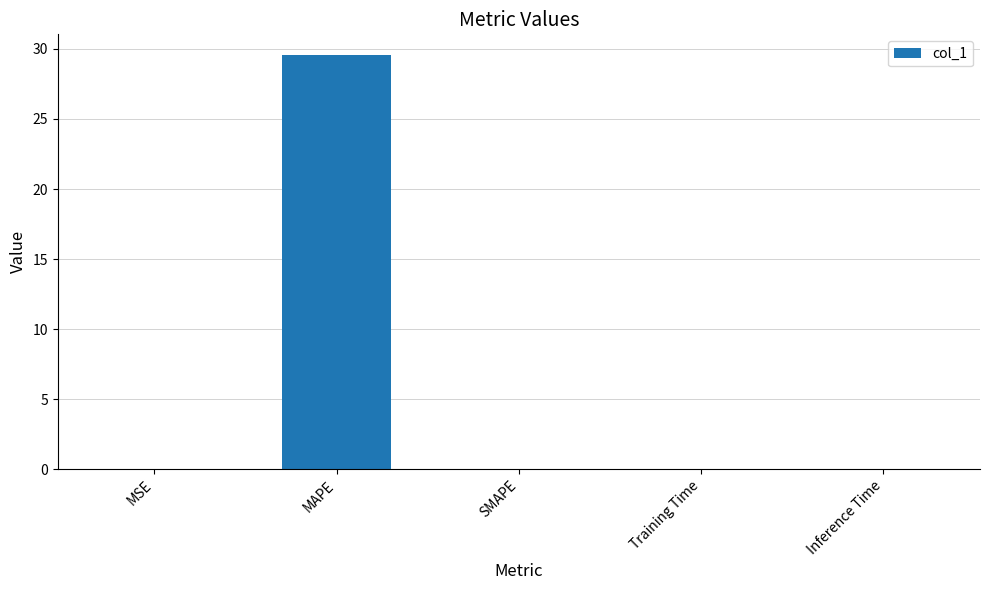

How many distinct data groups are displayed?

1